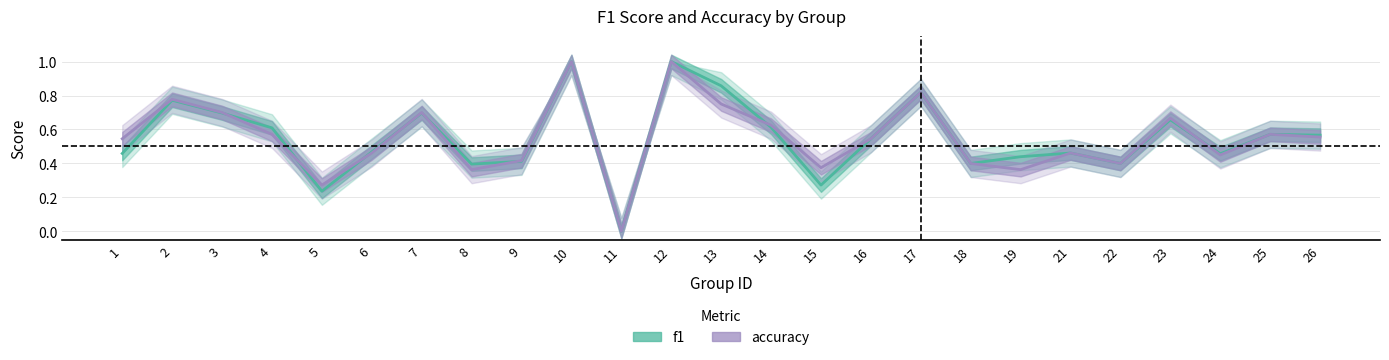

How many accuracy values are between 0 and 1?

25